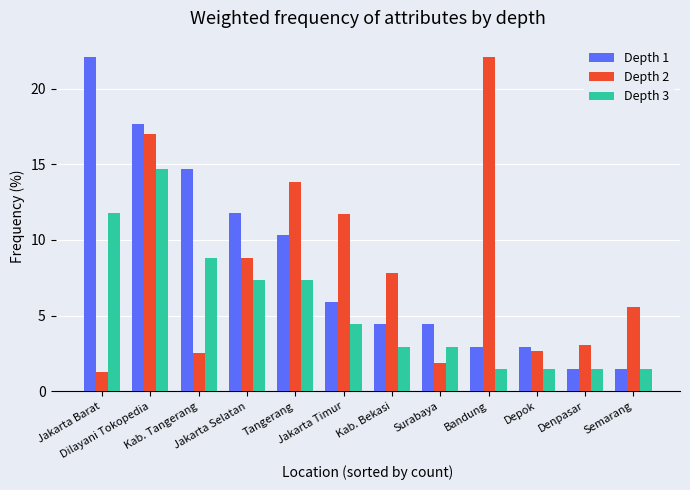

What are all the series names shown in the legend?

Depth 1, Depth 2, Depth 3